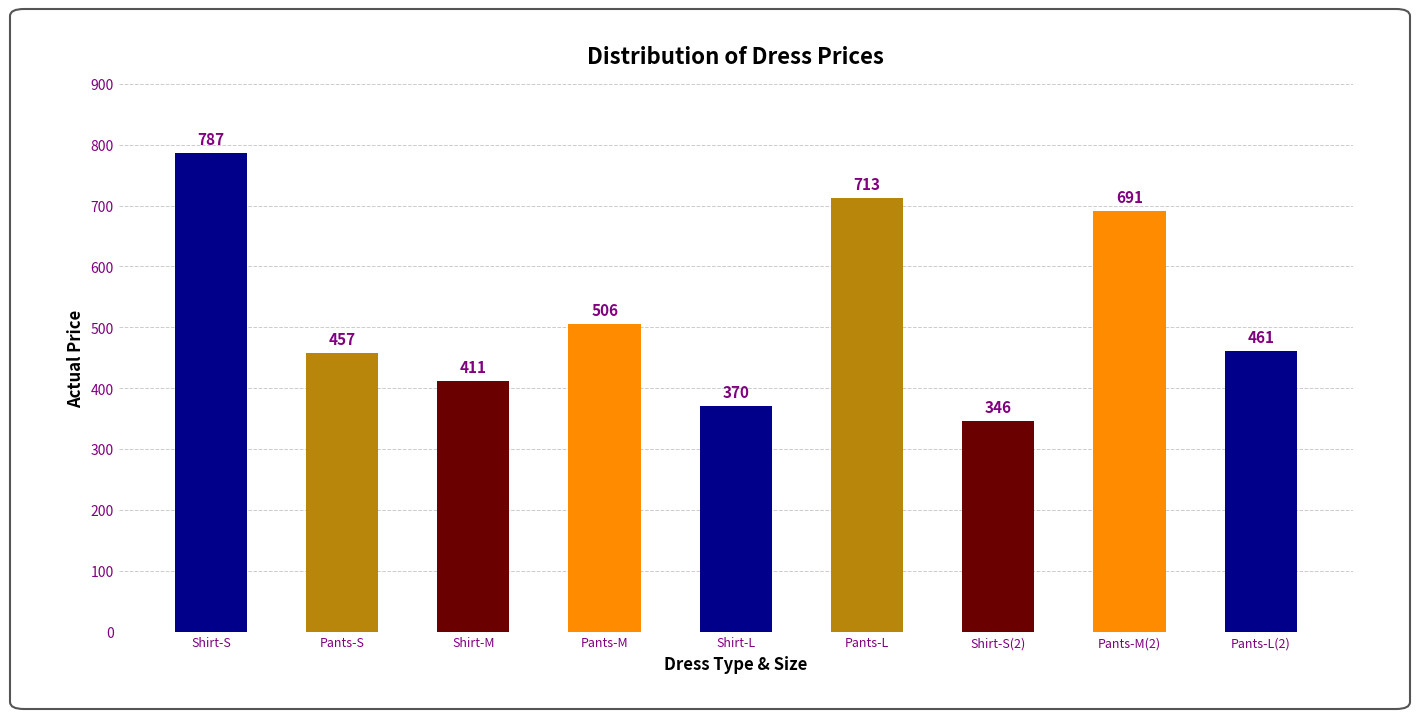

Reading left to right, list all the values displayed in this chart.

Shirt-S=787	Pants-S=457	Shirt-M=411	Pants-M=506	Shirt-L=370	Pants-L=713	Shirt-S(2)=346	Pants-M(2)=691	Pants-L(2)=461